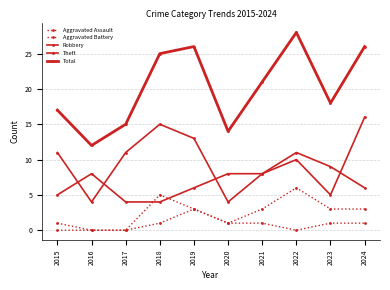

True or false: Total and Aggravated Battery cross at least once.

False